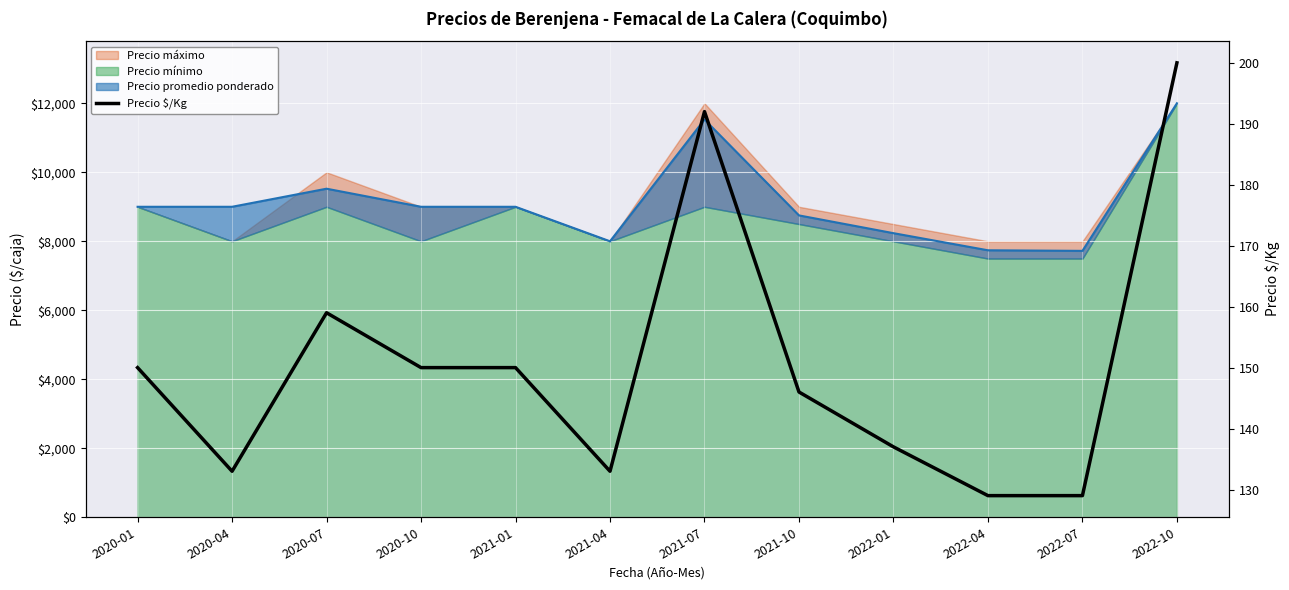

What is the ratio of the value at 2020-01 to the value at 2022-01?

1.1